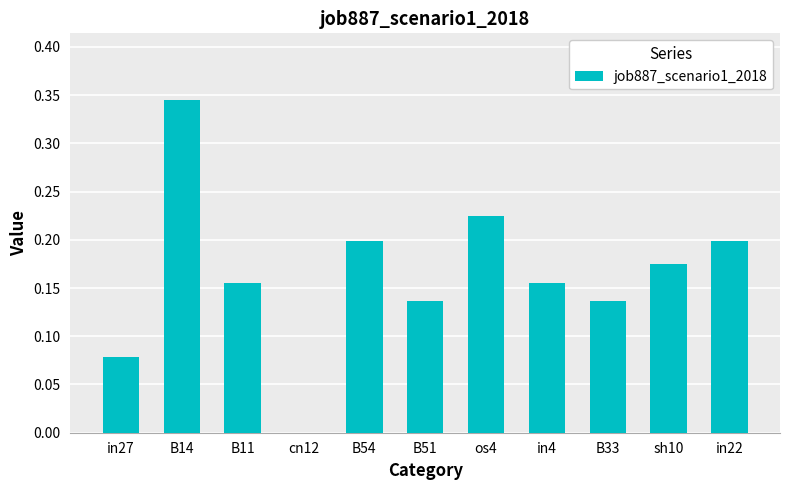

At which category does the chart reach its peak across all series?

B14